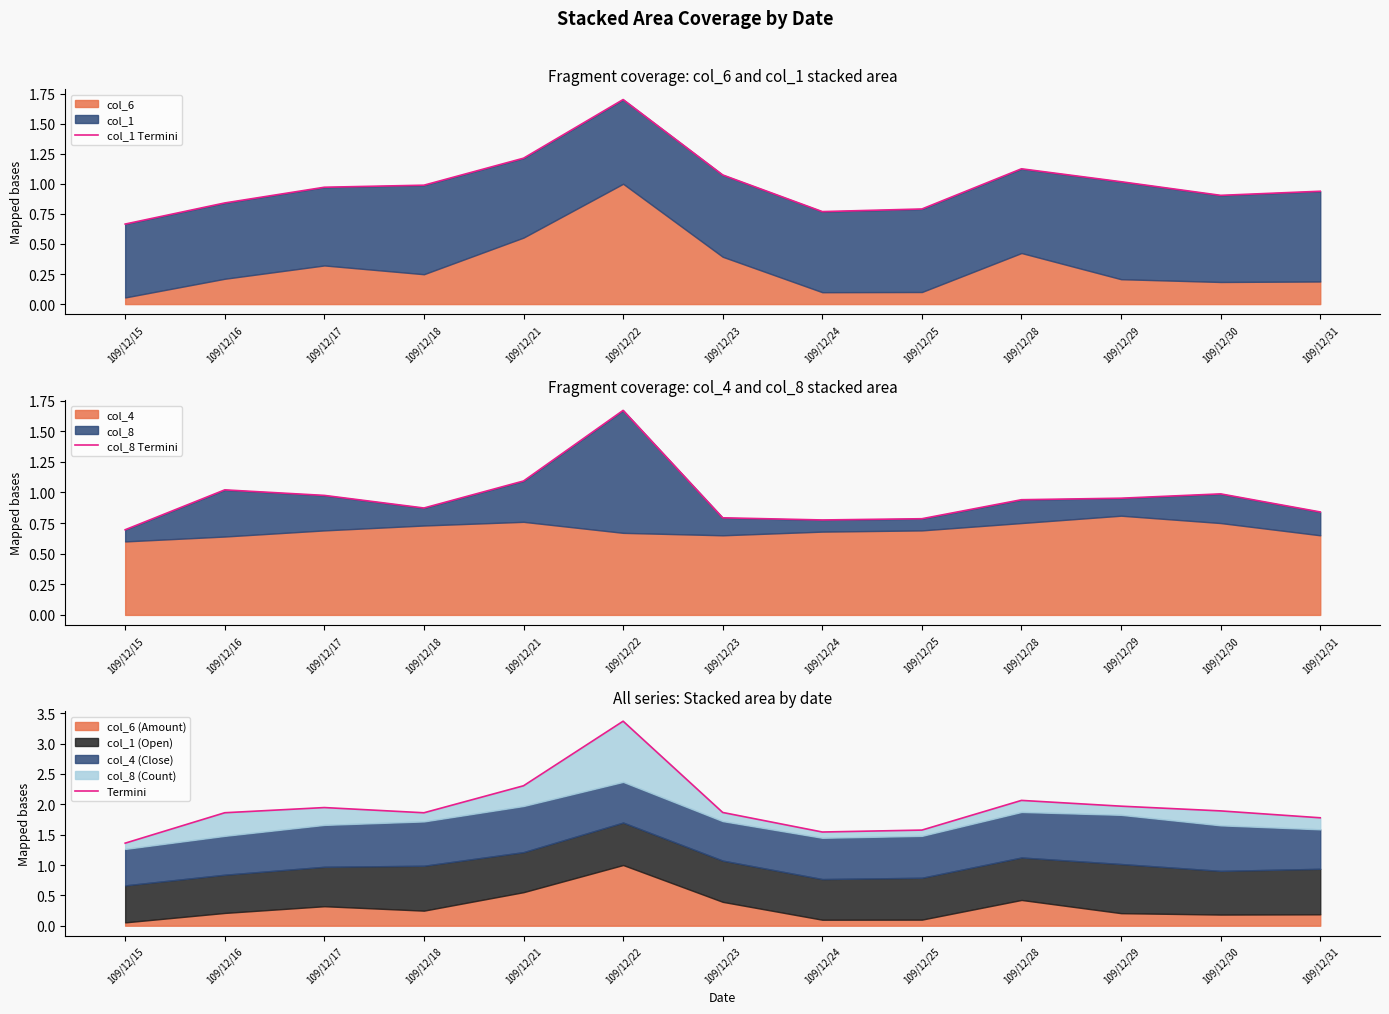

What is the minimum value for col_1 Termini?

0.7